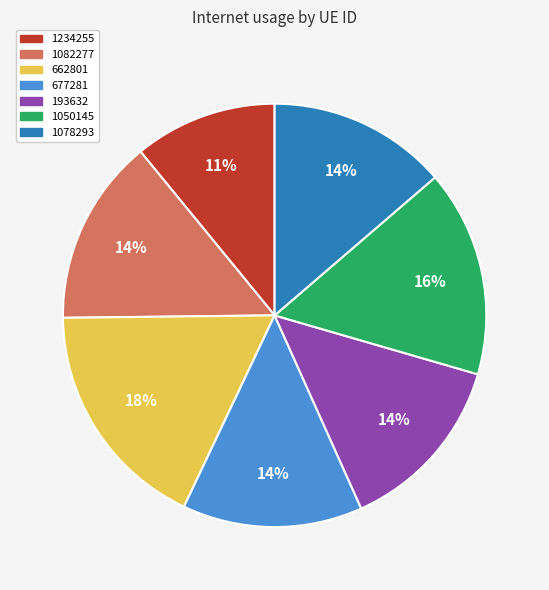

Is it true that 1082277 is 14% of the pie?

True